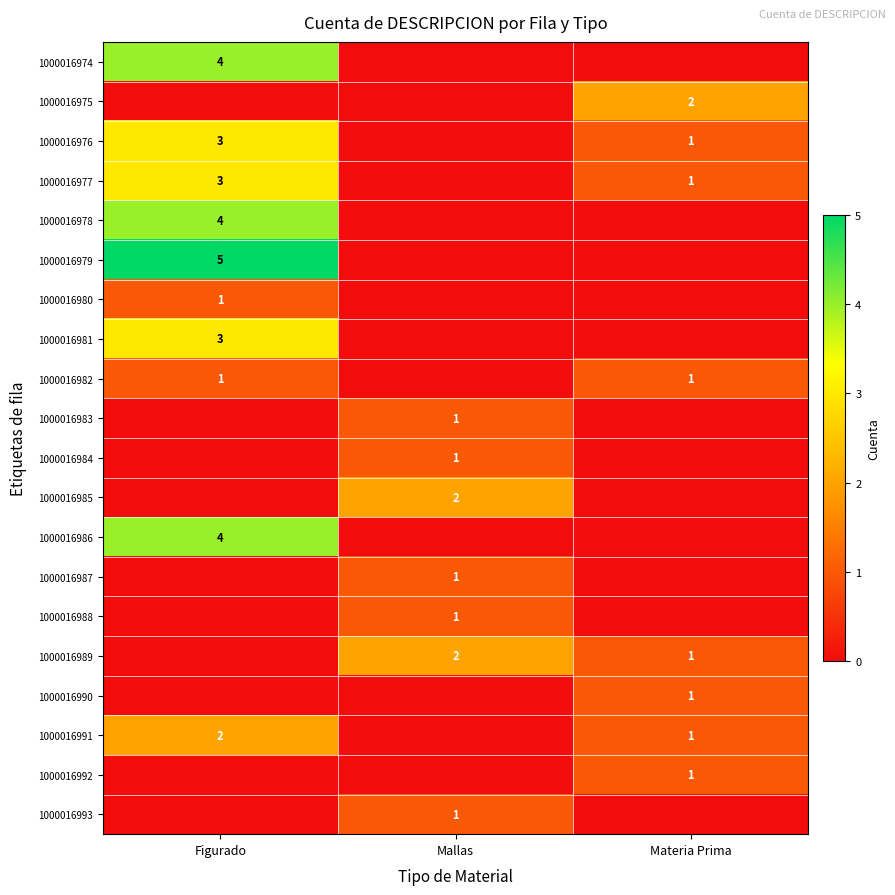

The 1000016976 series shows 1 at Materia Prima. True or false?

True